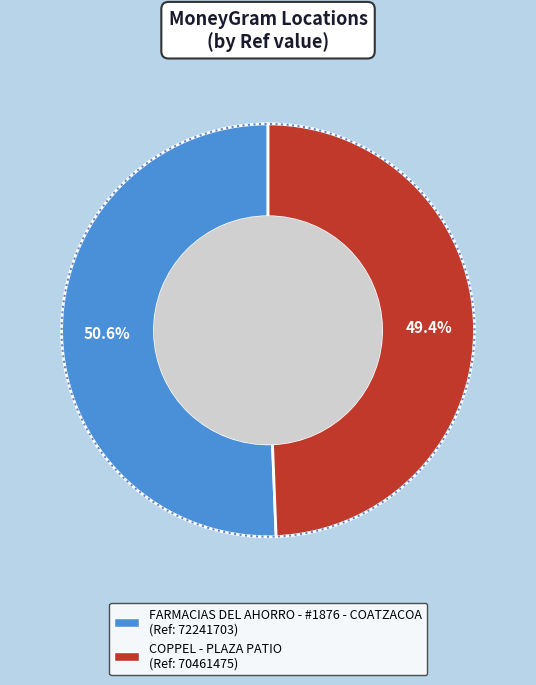

To the nearest percent, what percentage of the pie is FARMACIAS DEL AHORRO - #1876 - COATZACOA?

51%